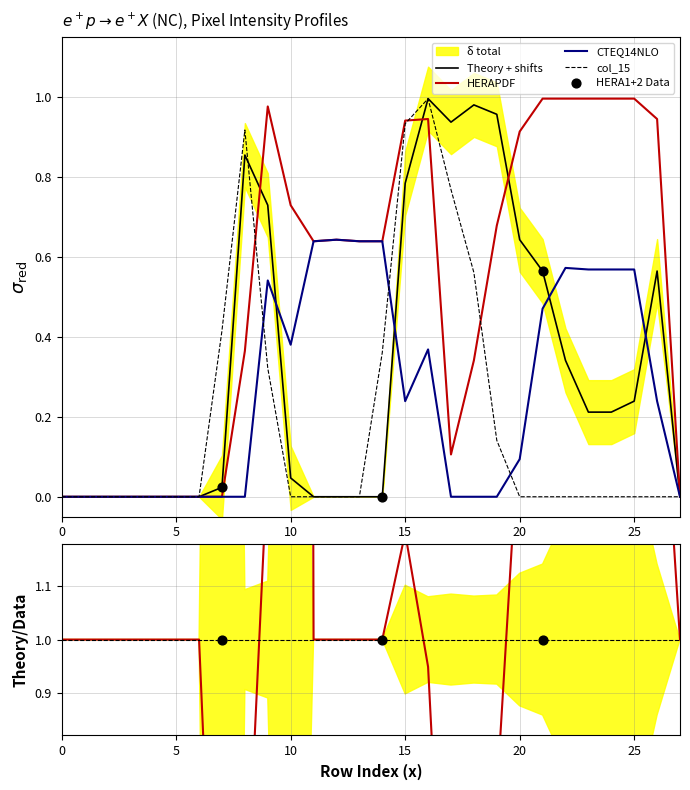

At how many categories does at least one series exceed 0?

20